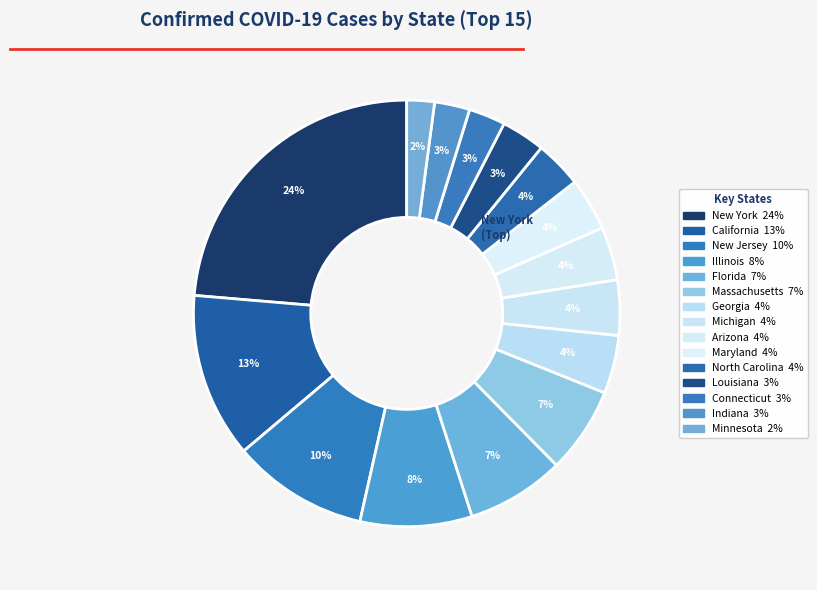

Count the number of slices in the pie.

15